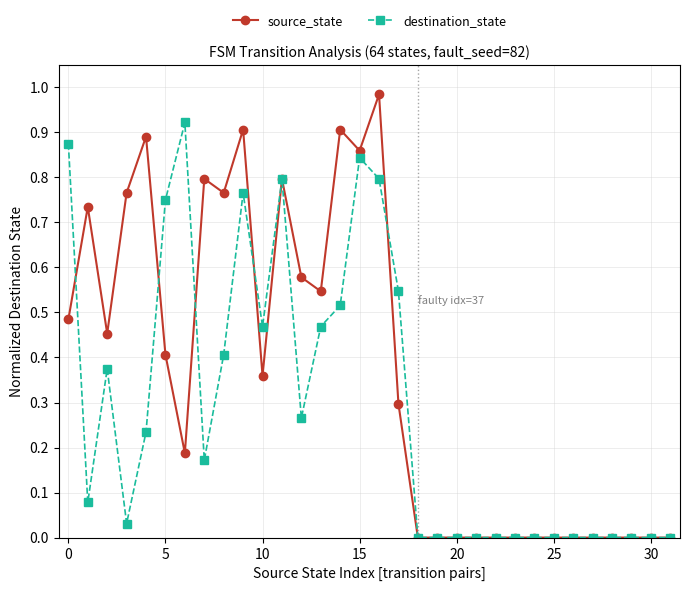

Which series has the widest spread of values?

source_state